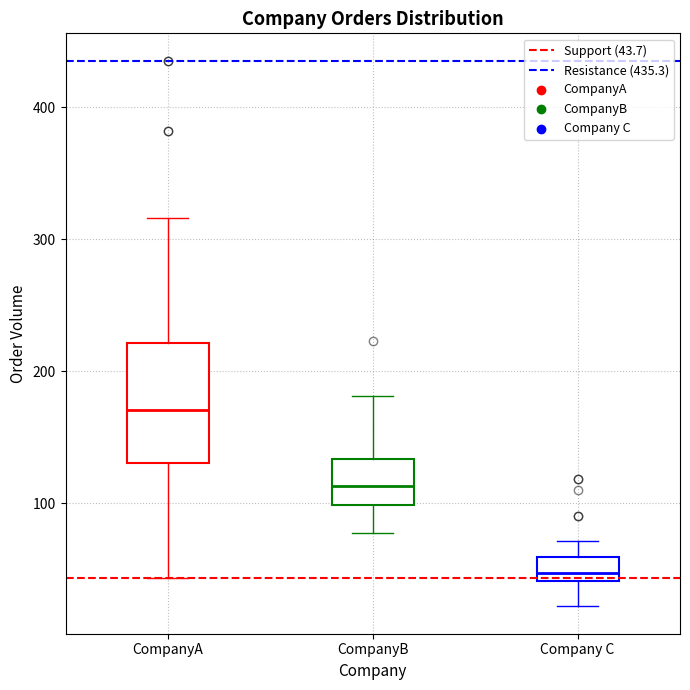

Reading left to right, transcribe this box plot: for each box, give where its median line is, the range the box spans, and where its two whiskers end, as read against the y-axis. The values are not printed on the chart, so give them approximately, as read against the axis.

CompanyA: median 170, box 130 to 220, whiskers 40 to 320
CompanyB: median 110, box 100 to 130, whiskers 80 to 180
Company C: median 50, box 40 to 60, whiskers 20 to 70